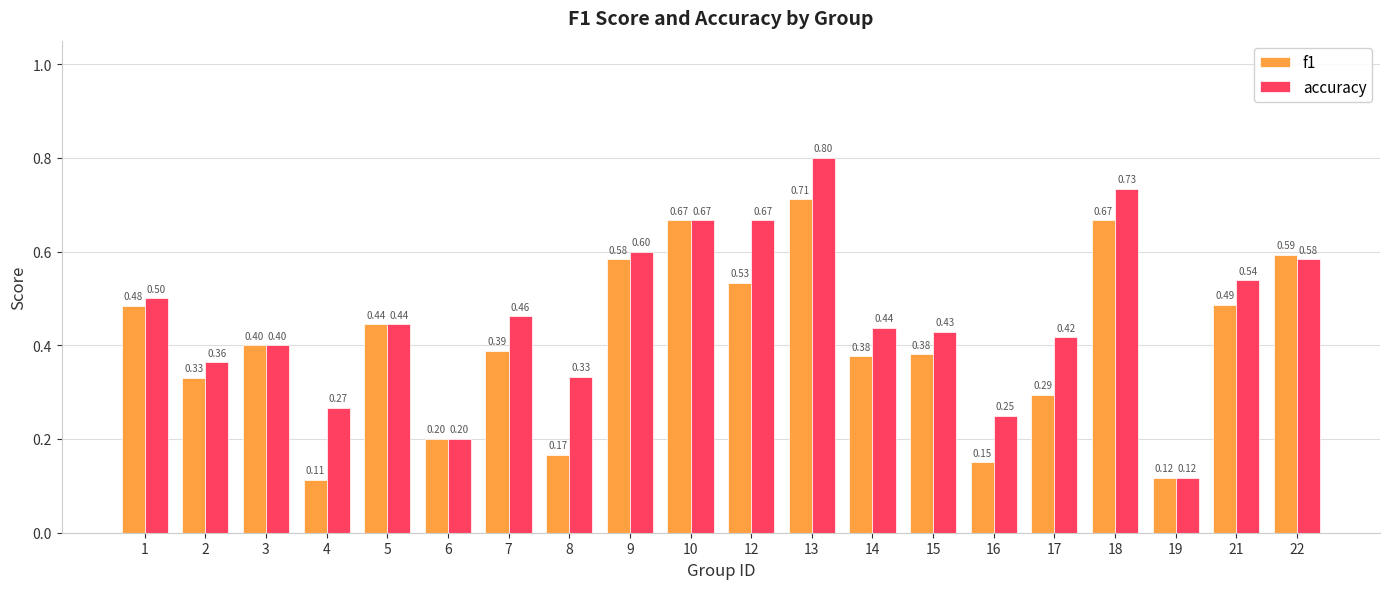

Rank the series by their average value, from highest to lowest.

accuracy, f1